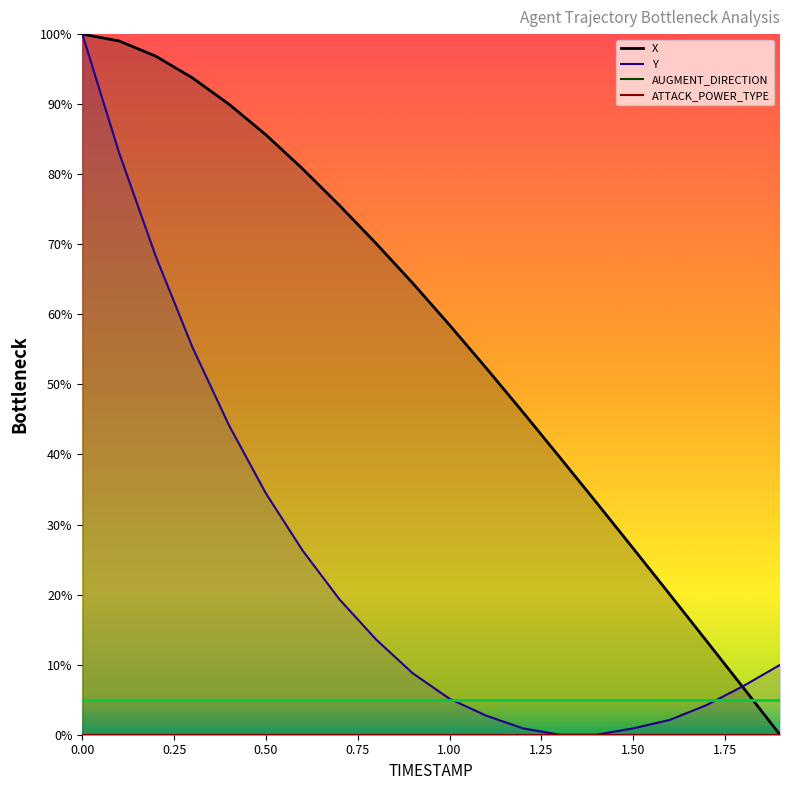

Is this an area chart (filled region under the line)?

No